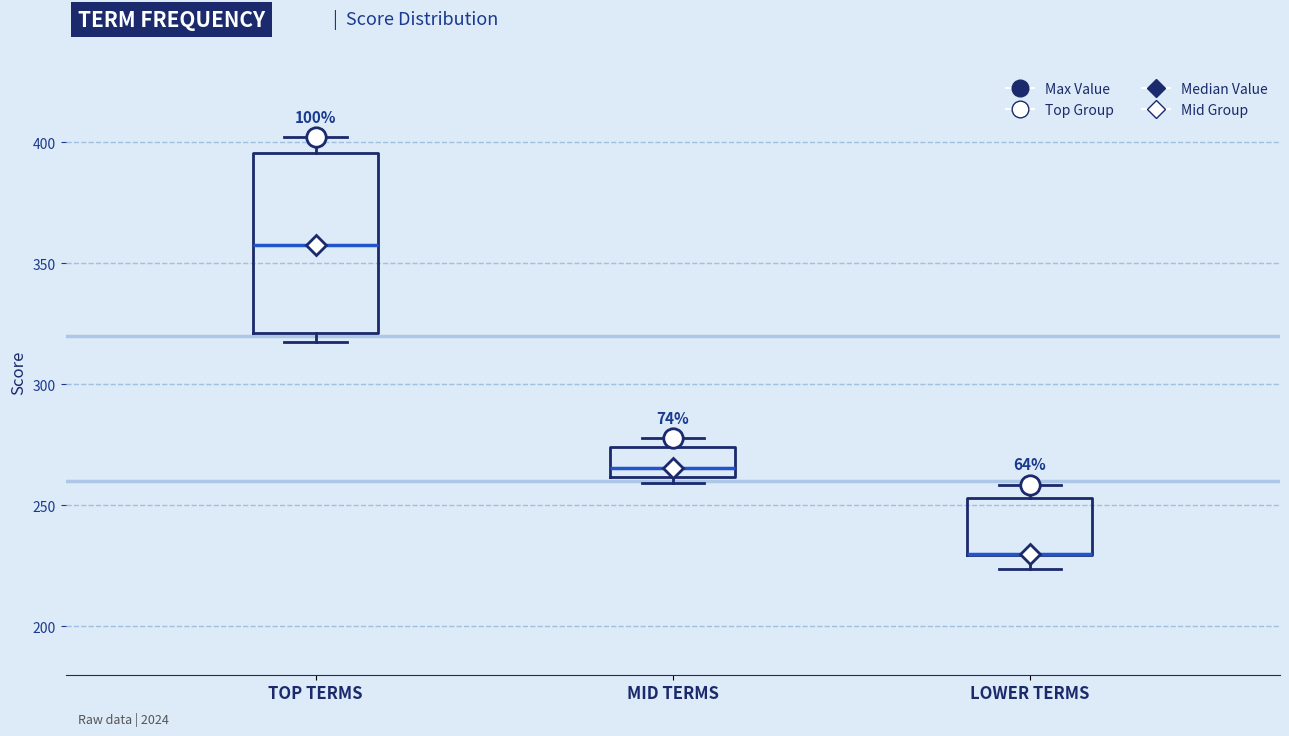

Reading left to right, read every box against the y-axis: the position of its median line, the range the box covers, and the ends of its whiskers. The values are not printed on the chart, so give them approximately, as read against the axis.

TOP TERMS: median 355, box 320 to 395, whiskers 320 (just below the box's lower edge) to 400
MID TERMS: median 265, box 260 to 275, whiskers 260 (just below the box's lower edge) to 280
LOWER TERMS: median 230 (drawn on the box's lower edge), box 230 to 255, whiskers 225 to 260